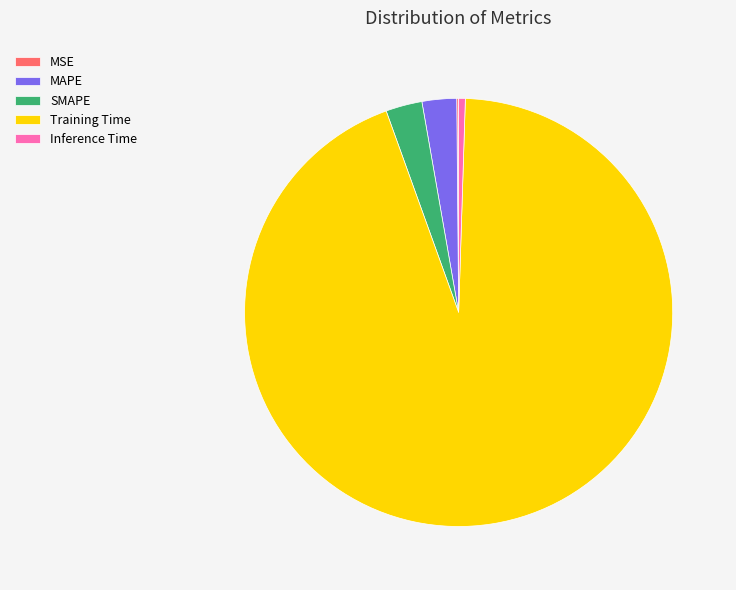

Is there any slice that represents more than half of the pie?

Yes